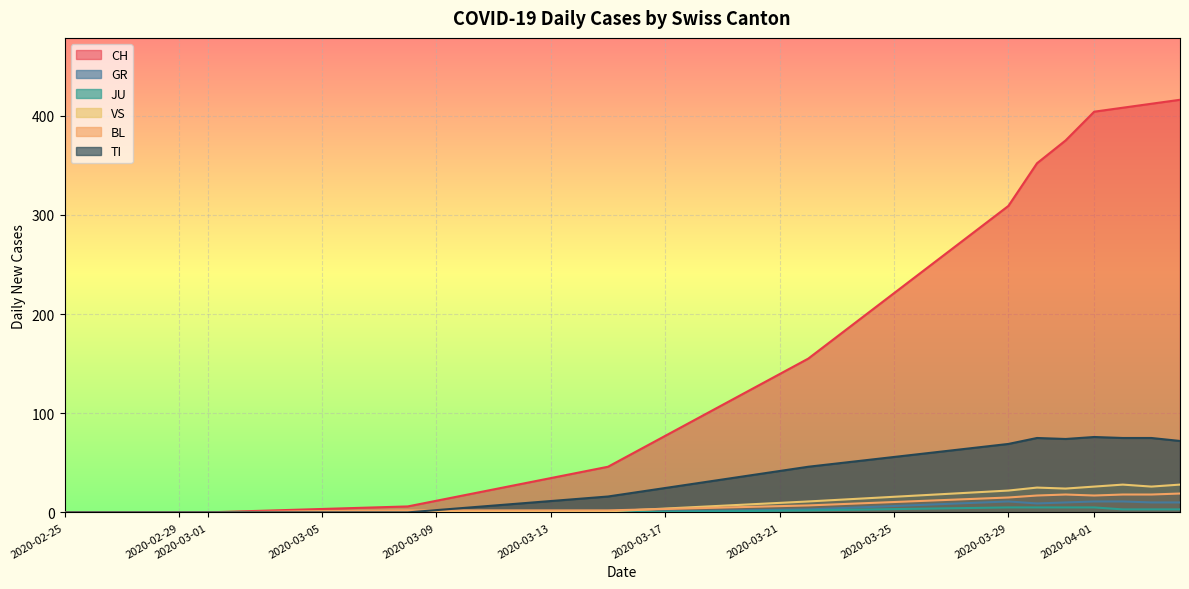

How many values in the JU series exceed 6?

9